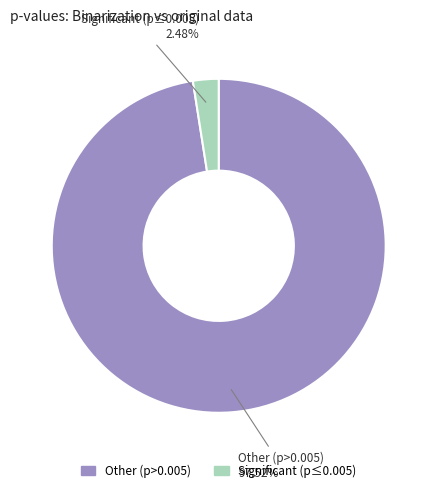

Count the number of slices in the pie.

2